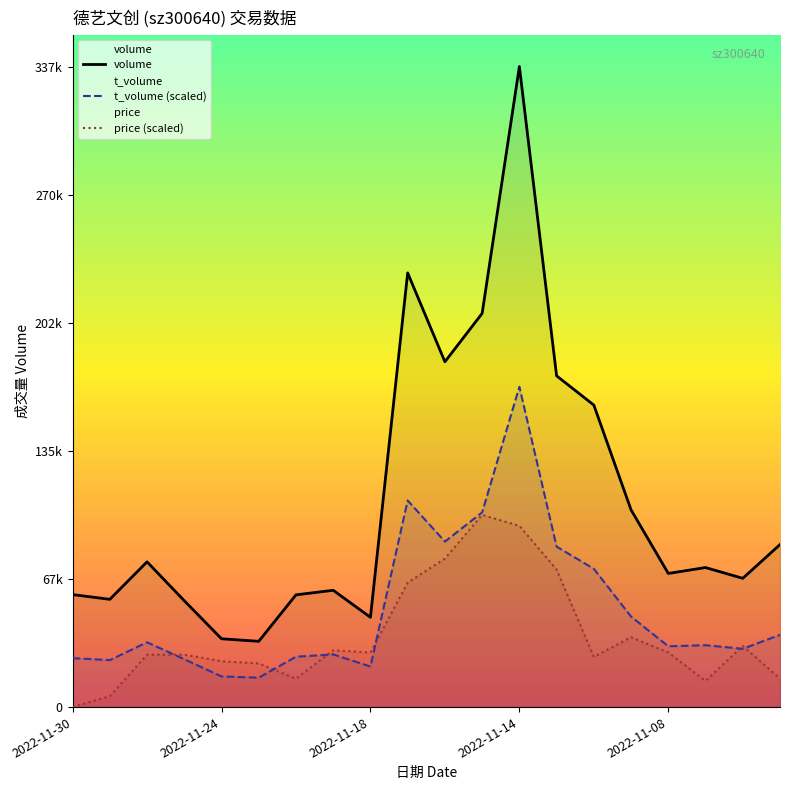

What is the label of the 10th point from the right?

10